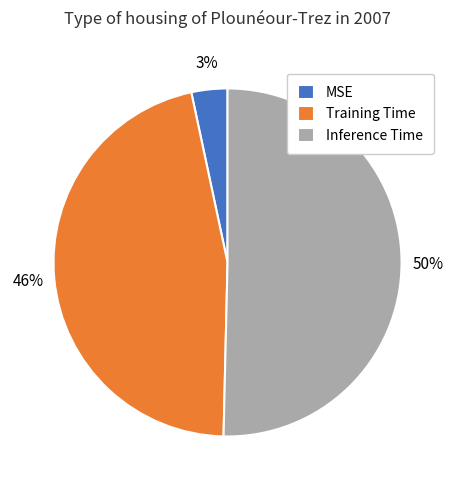

Which slice is the smallest?

MSE